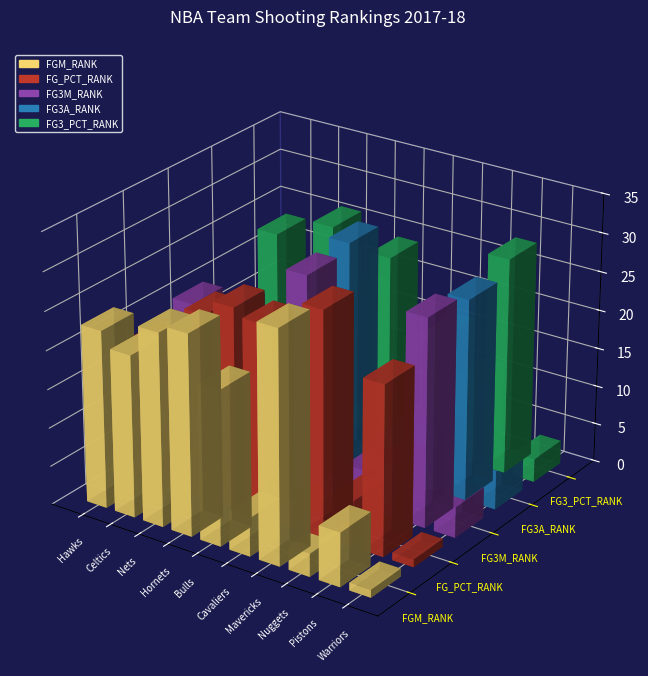

What is the label of the 5th bar from the left?

Chicago Bulls